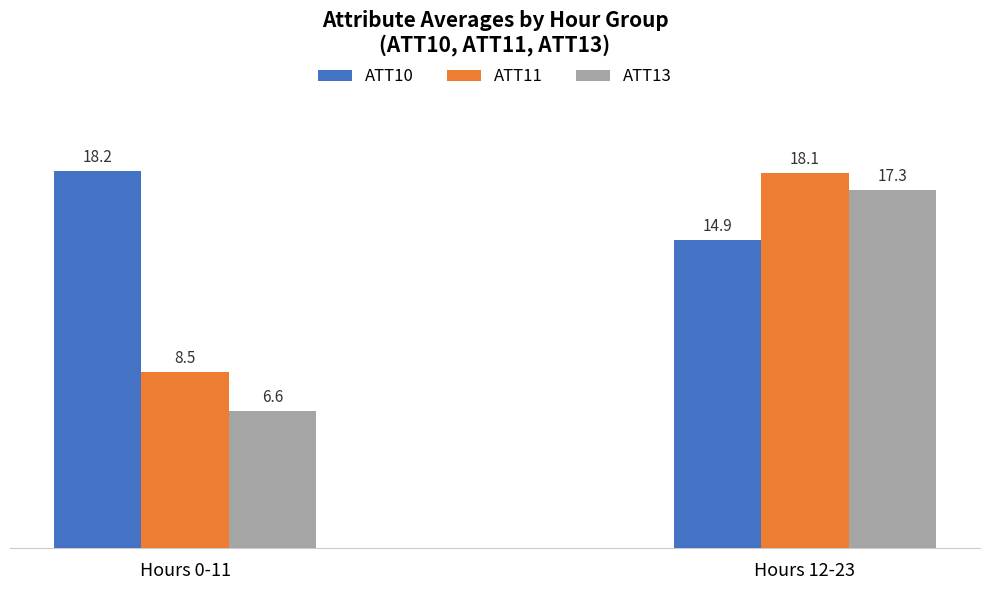

What is the spread (max minus min) of values at Hours 12-23?

3.2